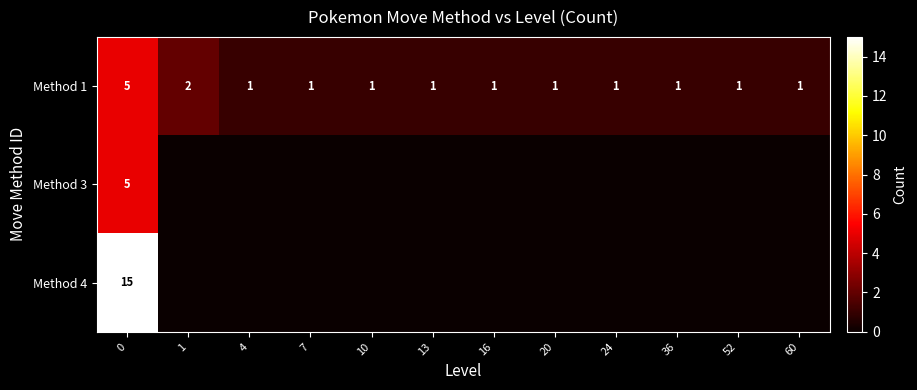

How many Method 1 values are between 1 and 2?

11